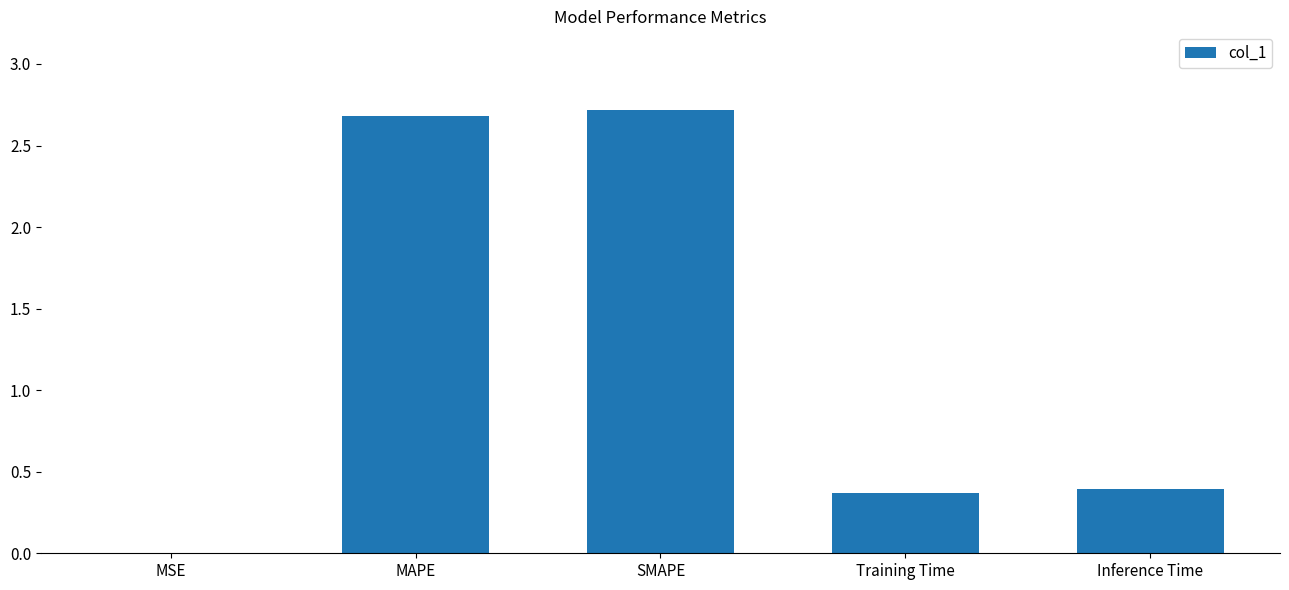

Which has a higher value, SMAPE or Training Time?

SMAPE